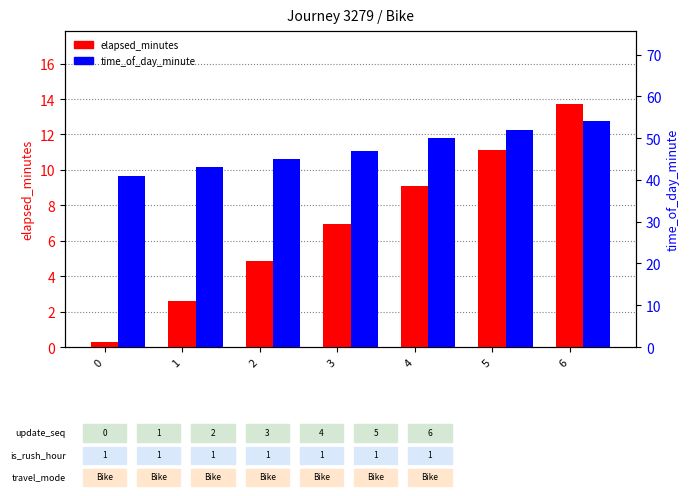

Which has a higher value, 1 or 4?

4